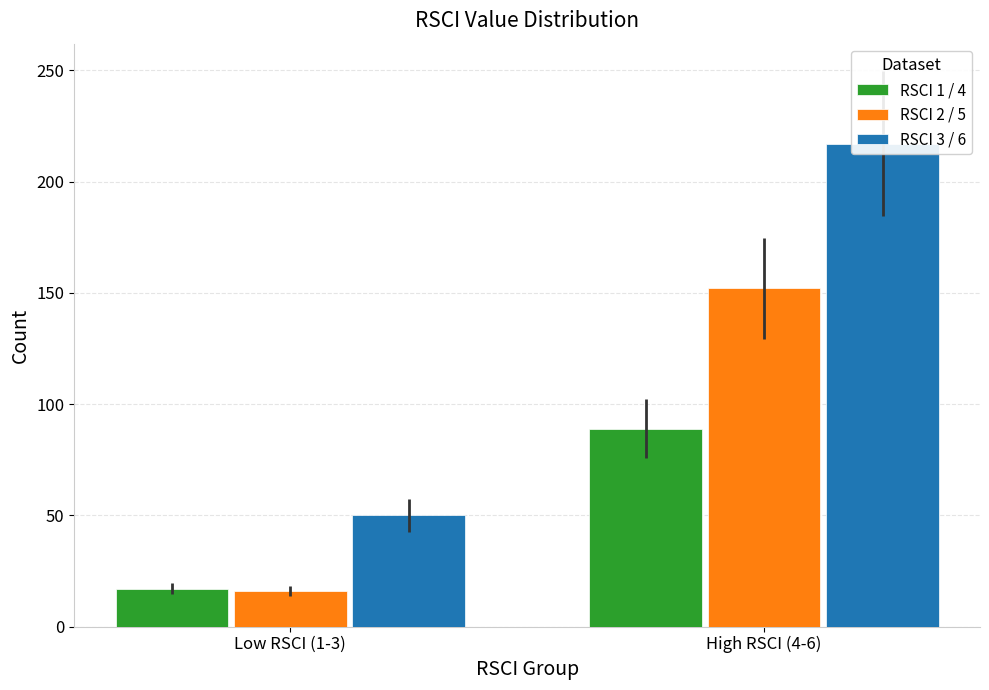

Which series has the widest spread of values?

RSCI 3 / 6